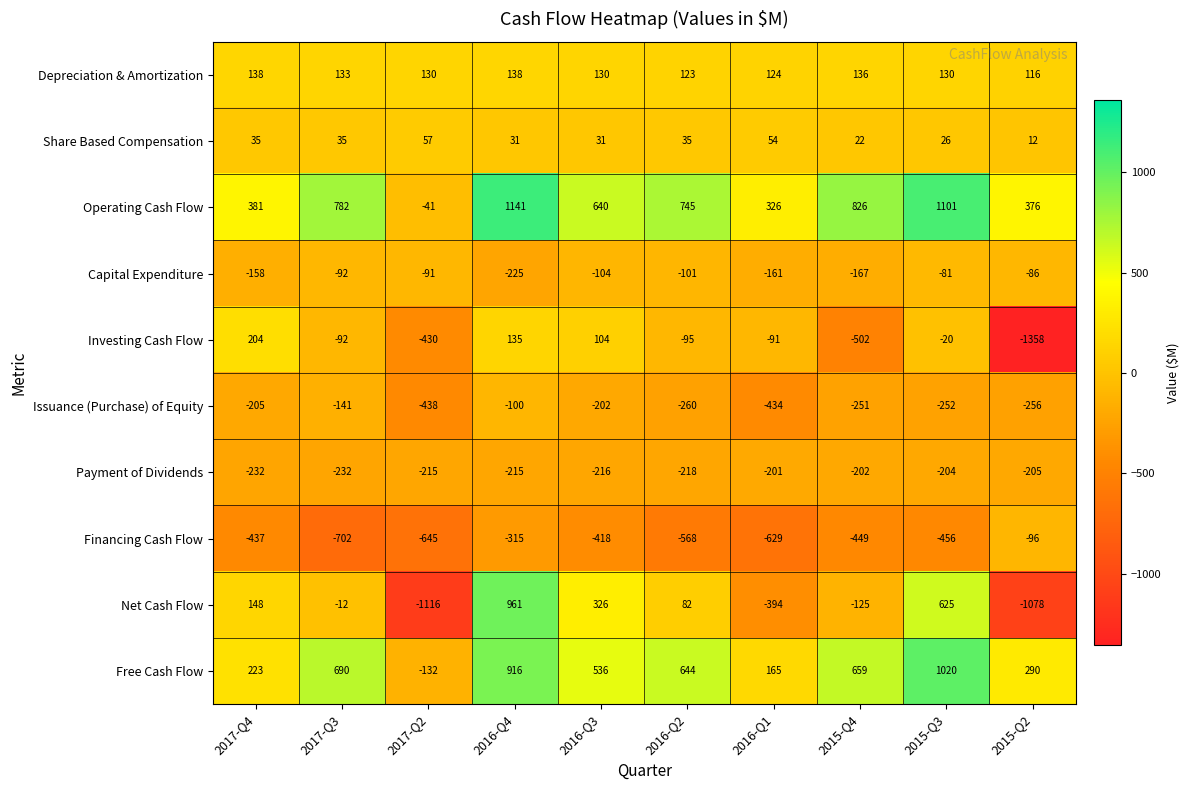

What is the spread (max minus min) of values at 2017-Q2?

1246